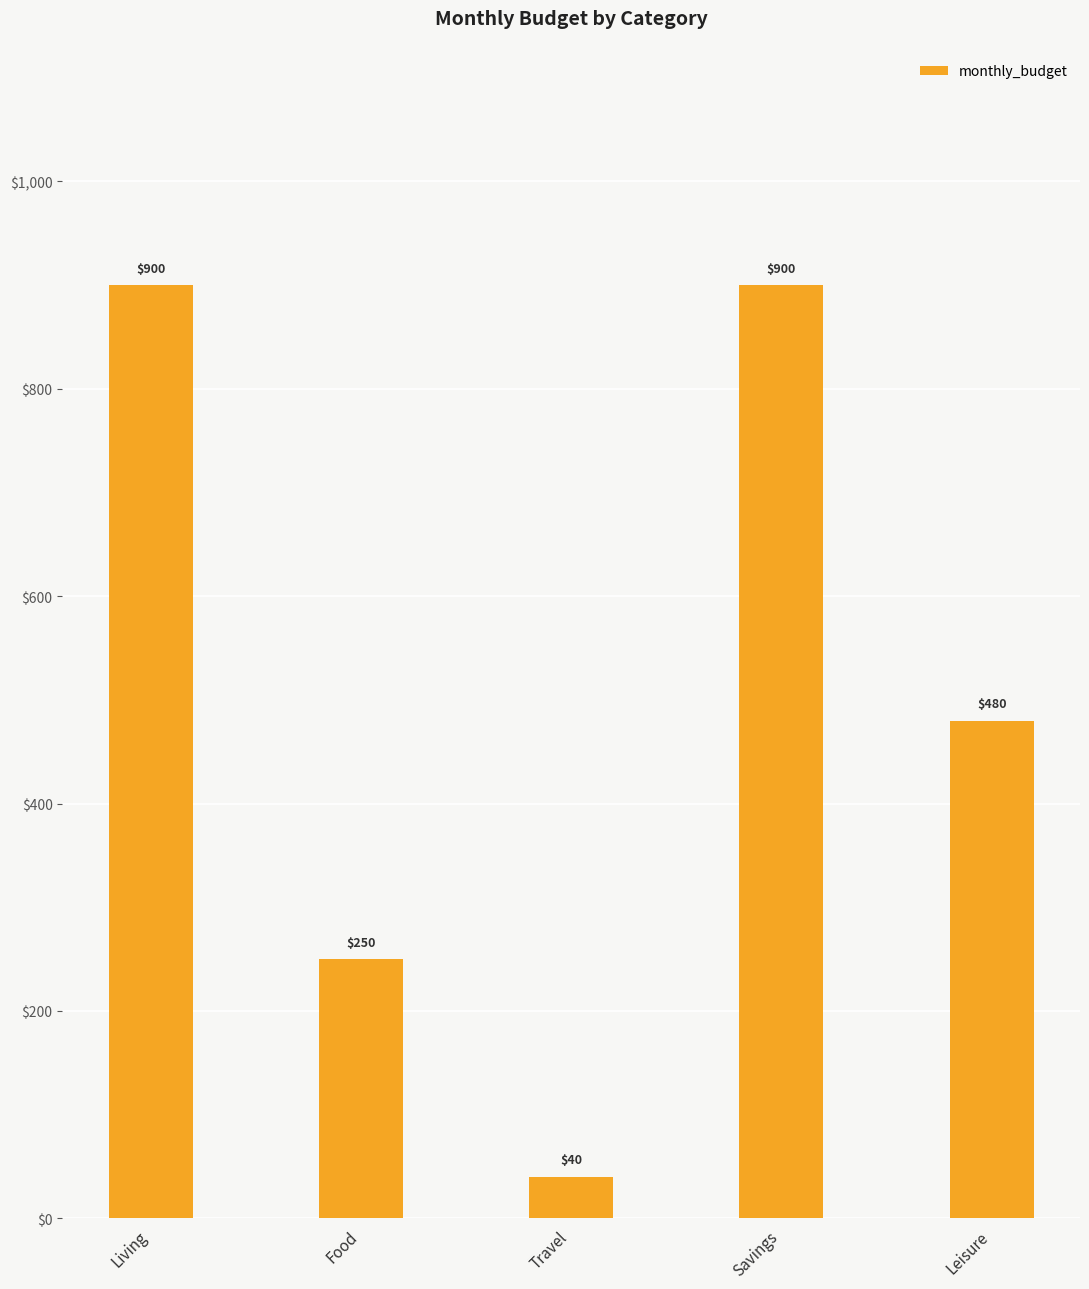

Does the chart contain stacked bars?

No